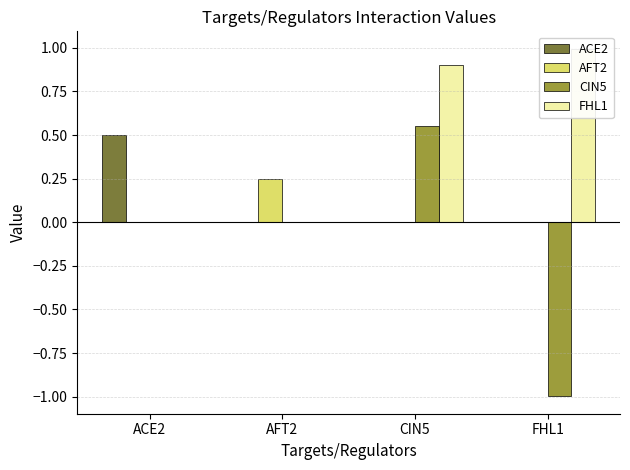

Reading left to right, transcribe all the data shown in this chart.

ACE2: 0.5	0.0	0.0	0.0
AFT2: 0.0	0.2	0.0	0.0
CIN5: 0.0	0.0	0.6	-1.0
FHL1: 0.0	0.0	0.9	1.0